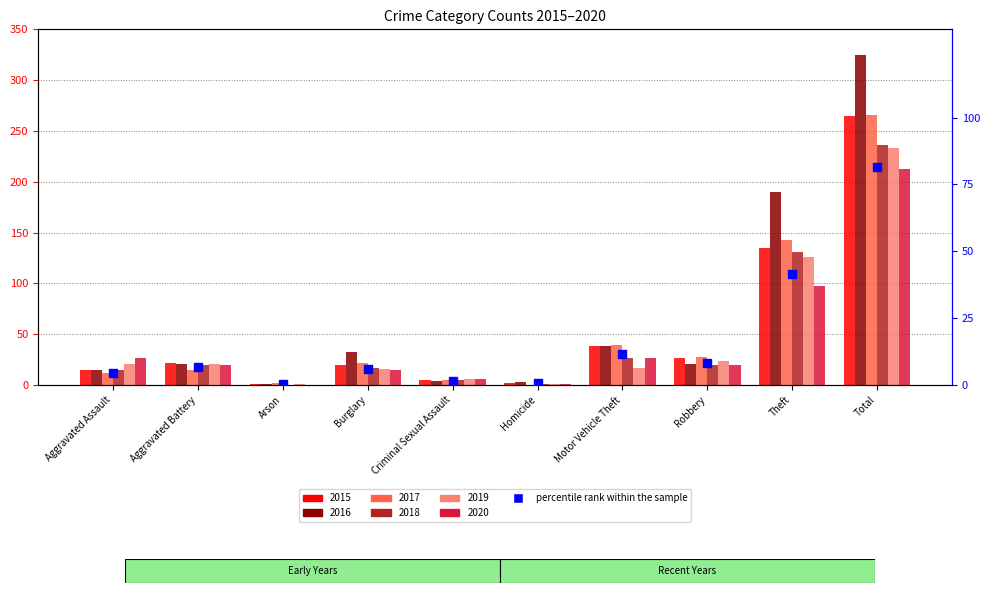

Approximately how many times larger is the value at Arson compared to Criminal Sexual Assault?

0.2